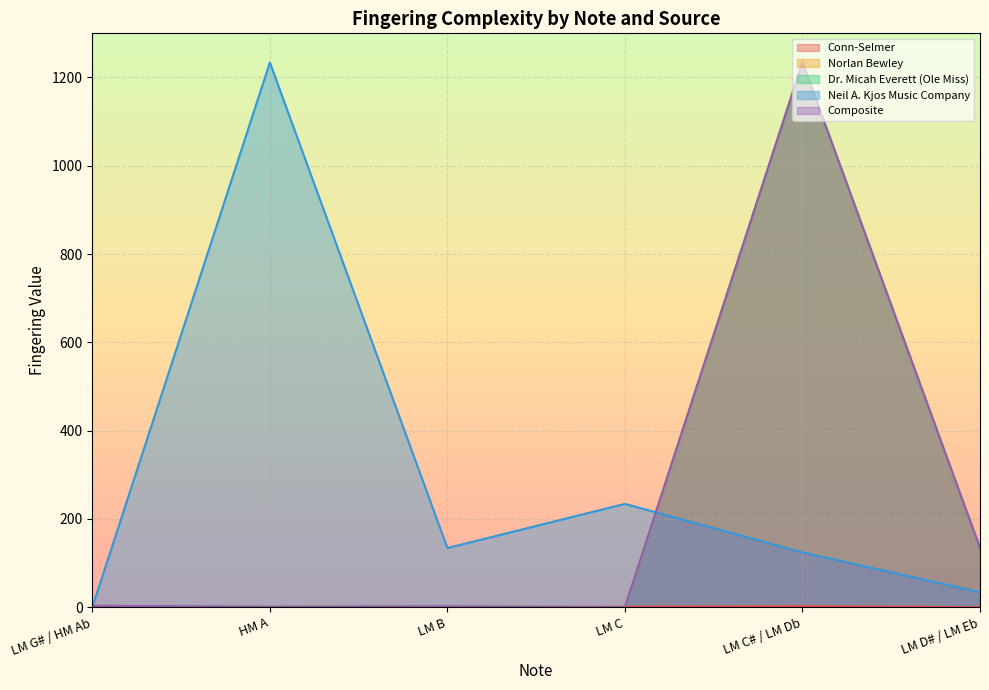

True or false: Dr. Micah Everett (Ole Miss) has more than 0 points higher than both neighbors.

True